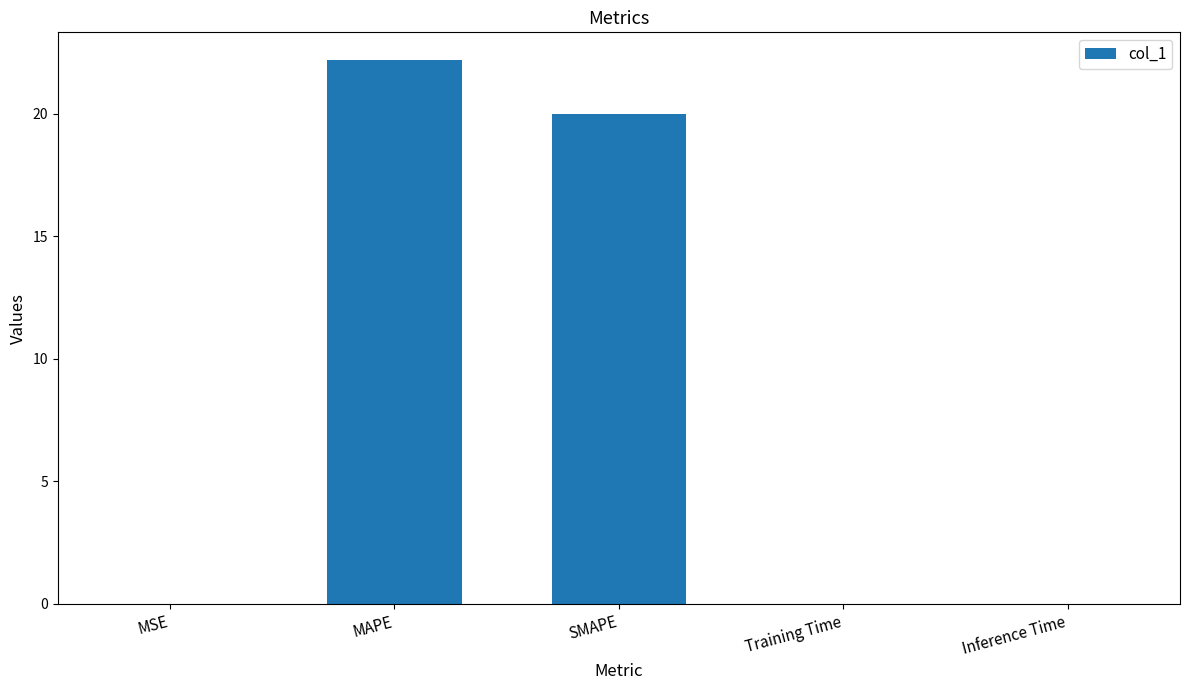

The value at Inference Time is 0.0. True or false?

True